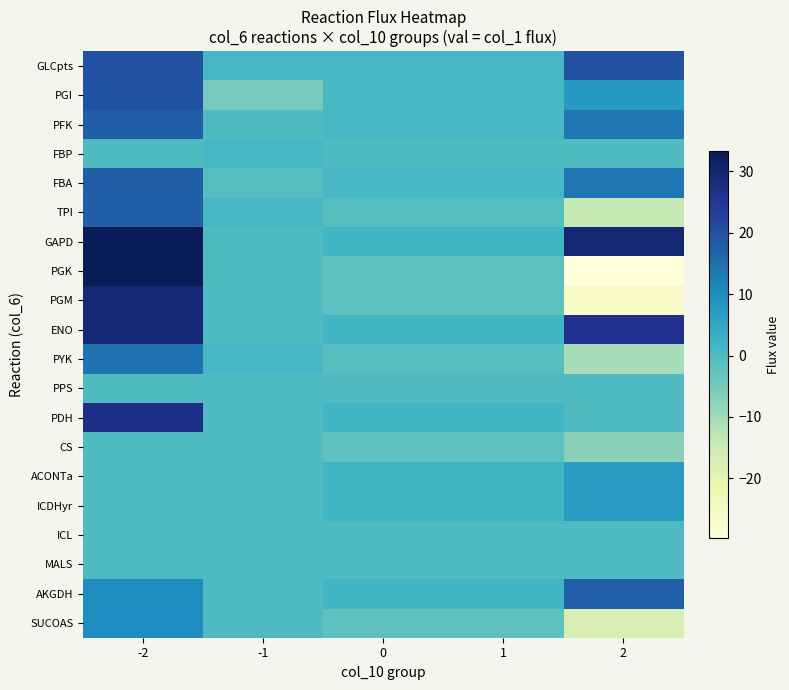

At how many categories does at least one series exceed 10?

2